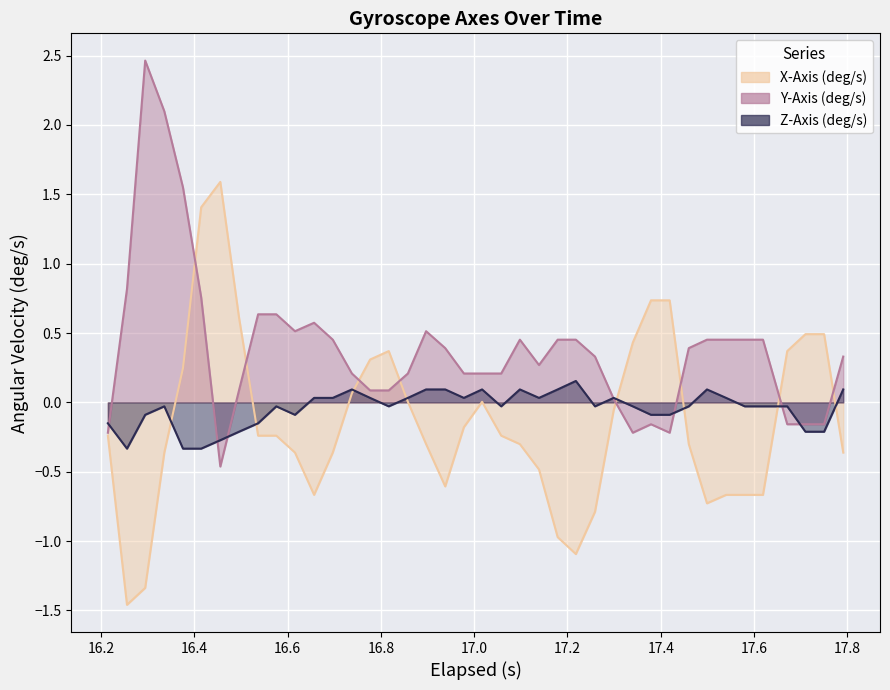

Which series has the largest range (max minus min)?

X-Axis (deg/s)